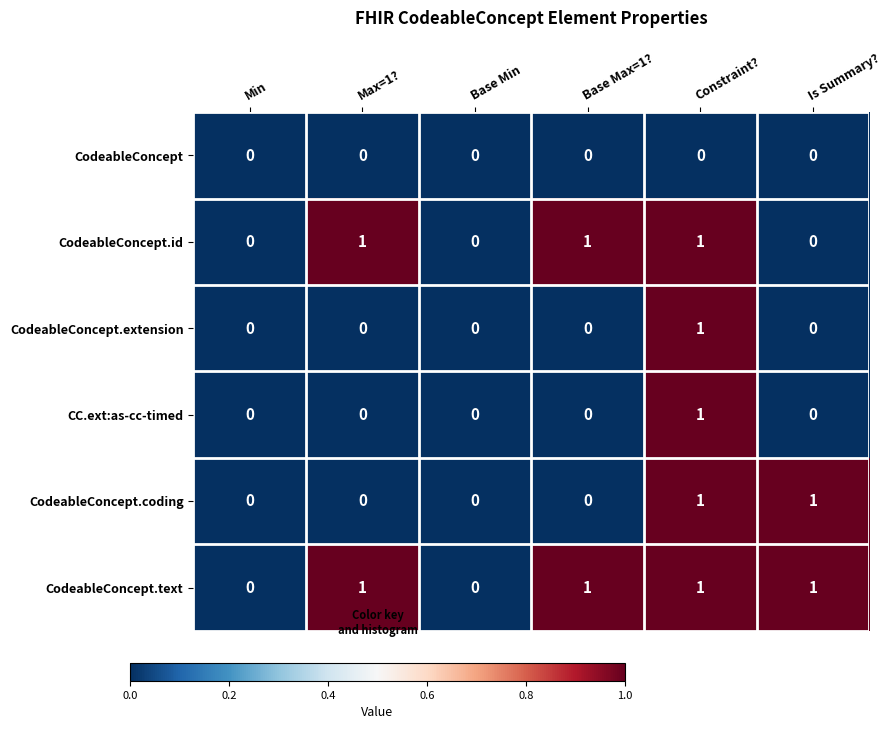

True or false: CodeableConcept.coding has a value of 0 at Base Max=1?.

True